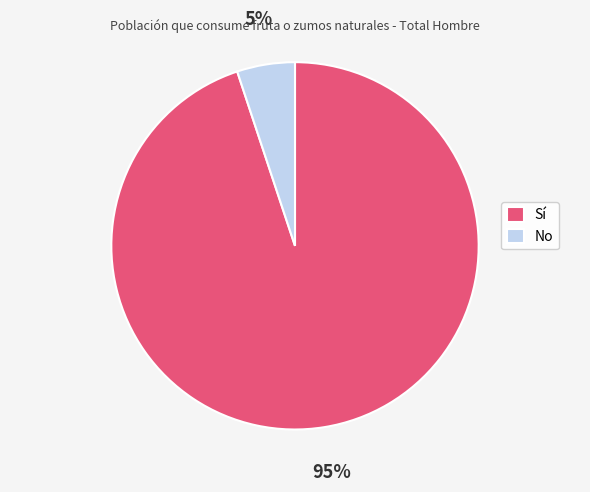

The No slice represents 14% of the pie. True or false?

False